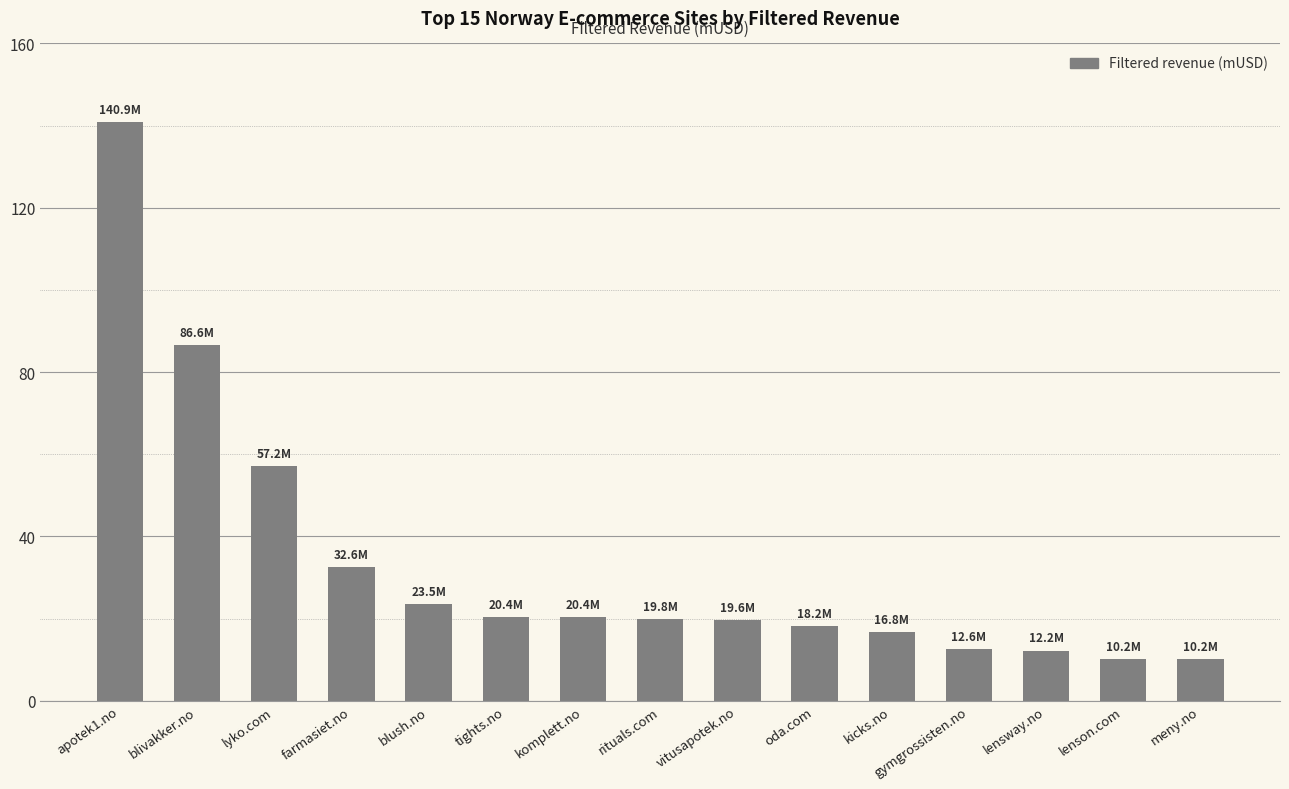

What is the smallest value displayed?

10.2